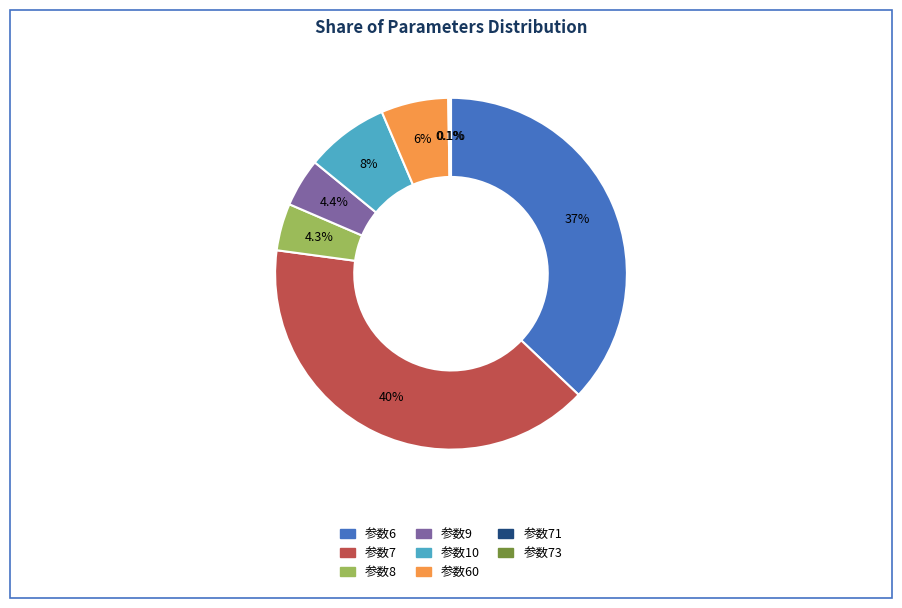

To the nearest percent, what portion does 参数10 represent?

8%